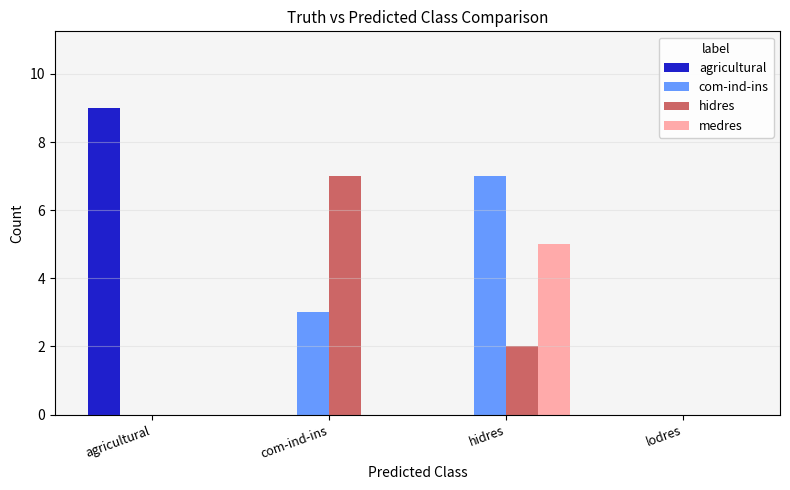

Which series has the widest spread of values?

agricultural